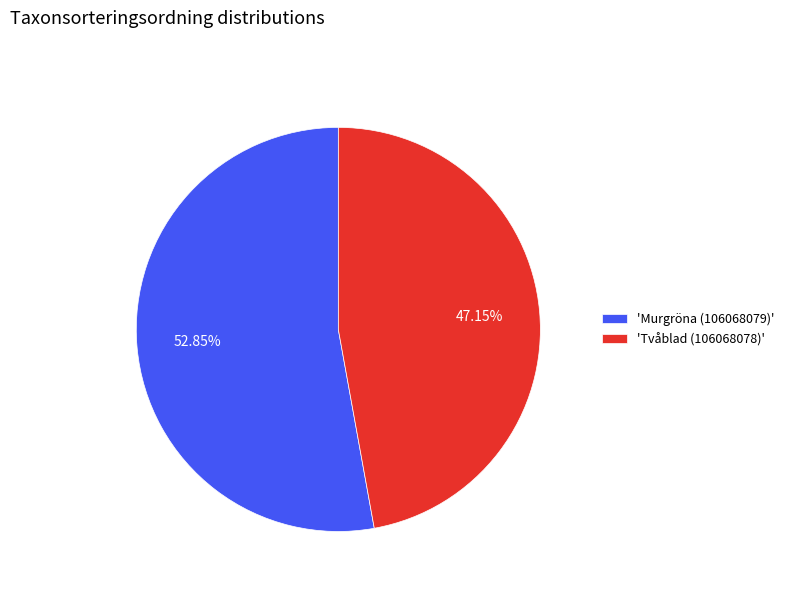

Do 'Tvåblad (106068078)' and 'Murgröna (106068079)' together represent more than half of the pie?

Yes